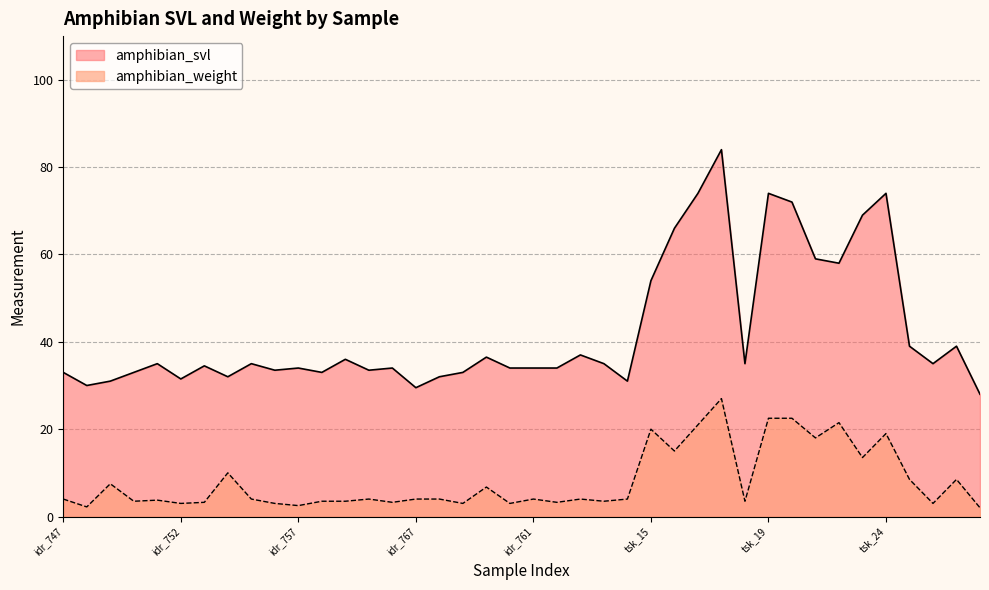

How many values in the amphibian_svl series exceed 35?

15